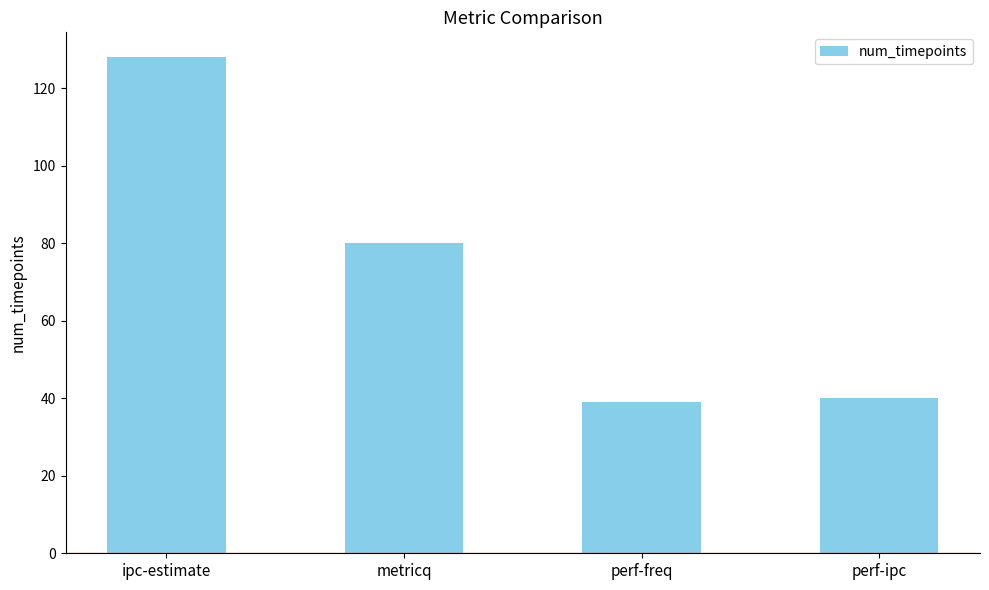

At which label is the value closest to 83?

metricq